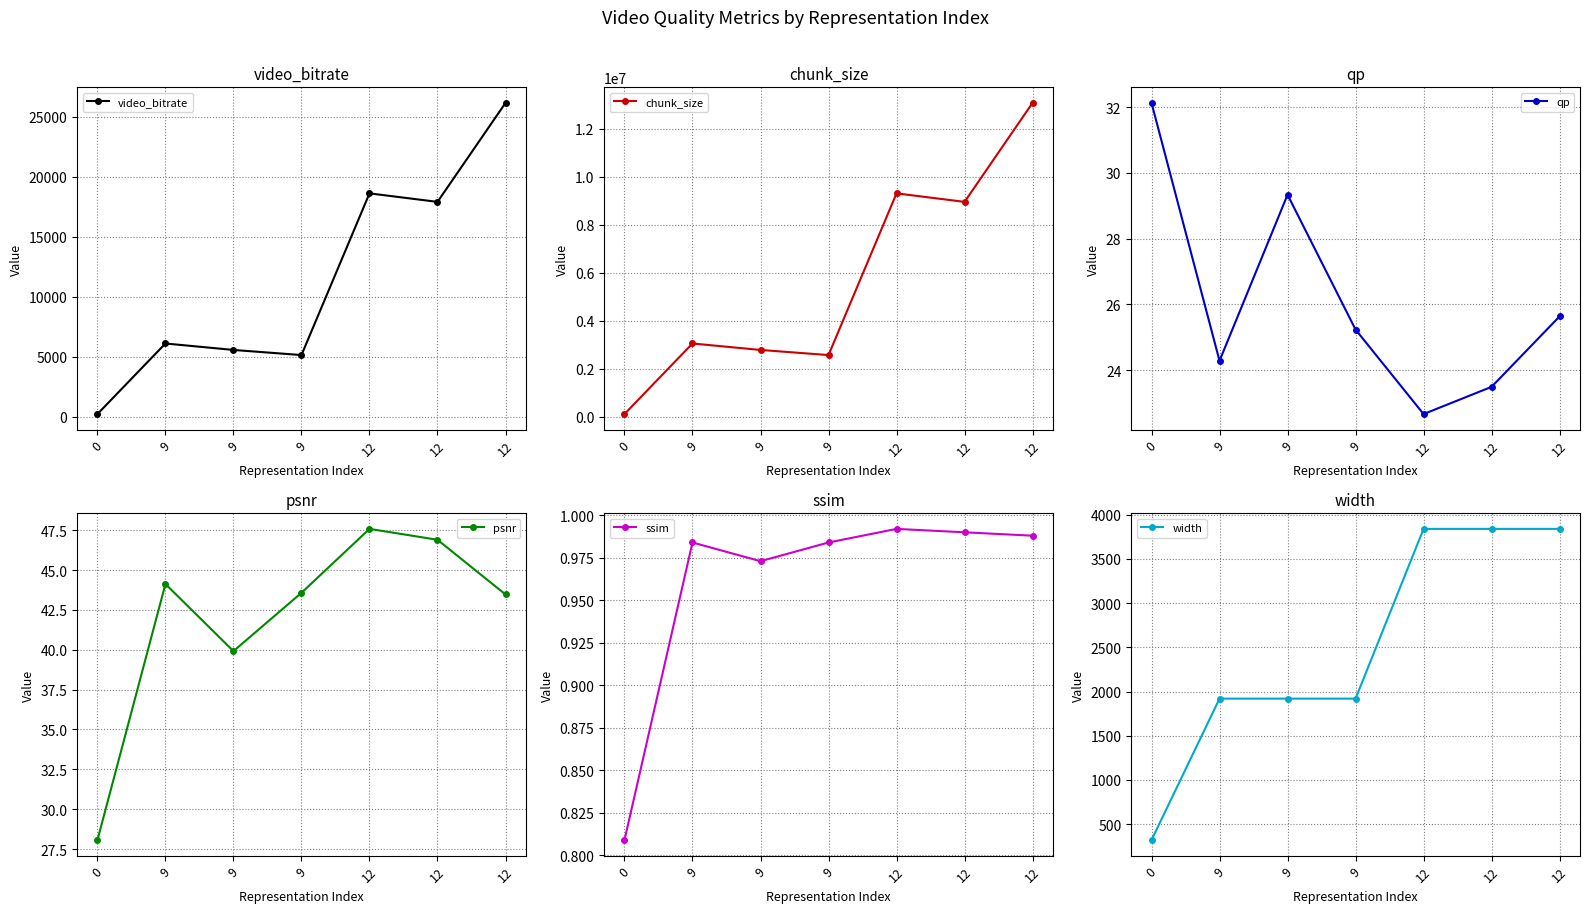

The video_bitrate series shows 18625.1 at 12. True or false?

True